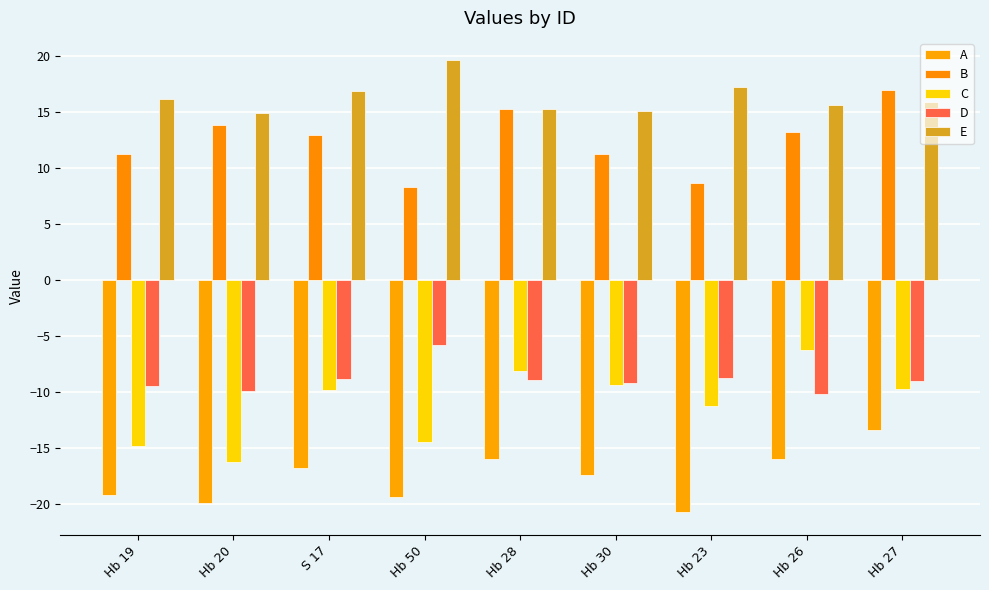

Reading left to right, transcribe all the data shown in this chart.

A: -19.2	-19.9	-16.8	-19.3	-16.0	-17.4	-20.7	-16.0	-13.4
B: 11.2	13.8	12.9	8.3	15.2	11.2	8.6	13.2	17.0
C: -14.8	-16.3	-9.8	-14.5	-8.1	-9.3	-11.2	-6.2	-9.7
D: -9.5	-9.9	-8.9	-5.8	-8.9	-9.2	-8.7	-10.2	-9.0
E: 16.1	14.9	16.9	19.6	15.3	15.0	17.2	15.6	15.9